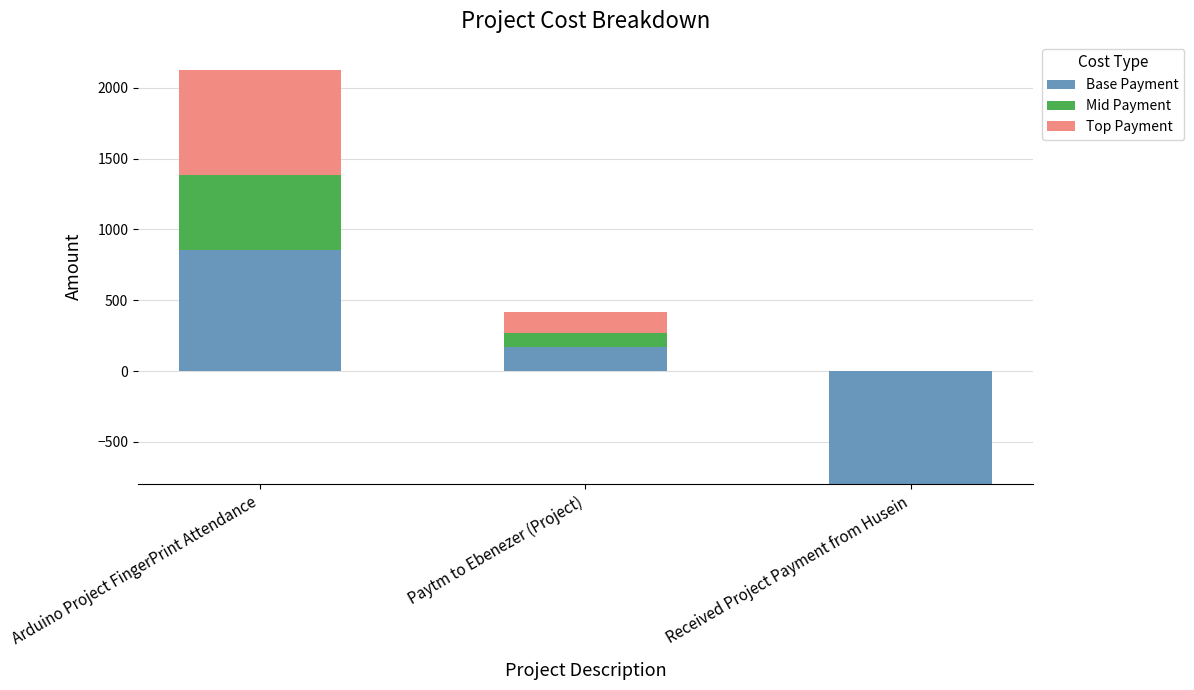

What position from the left is Paytm to Ebenezer (Project)?

2